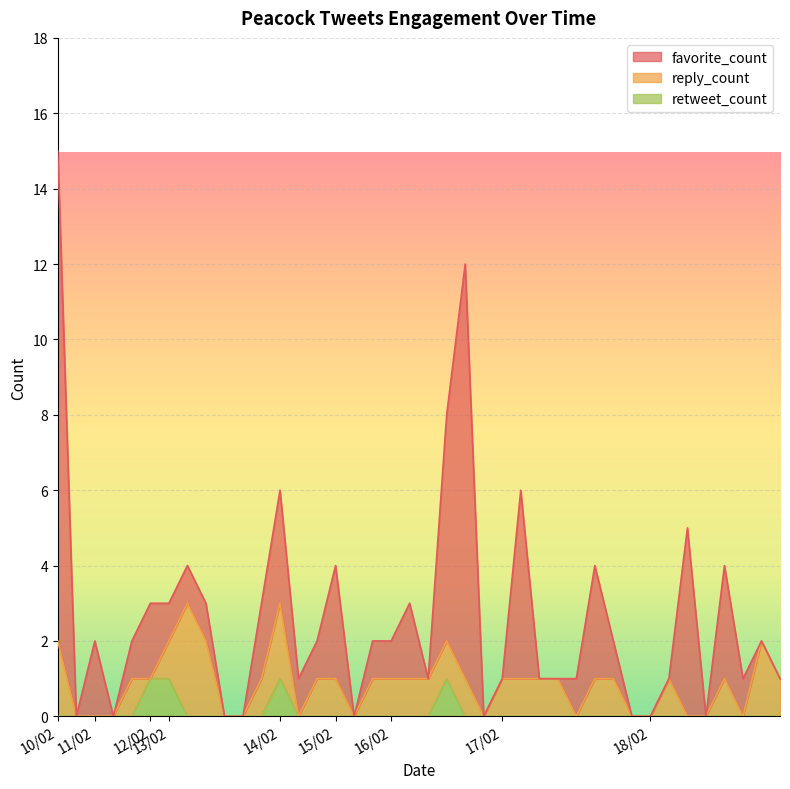

At which category is the sum across all series the highest?

10/02